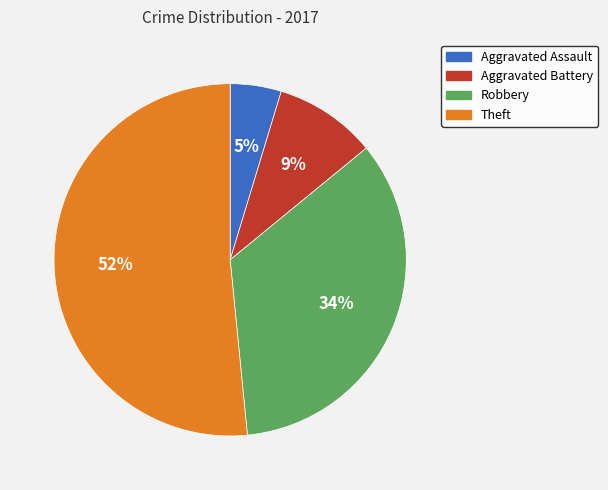

Between Aggravated Battery and Theft, which is larger?

Theft